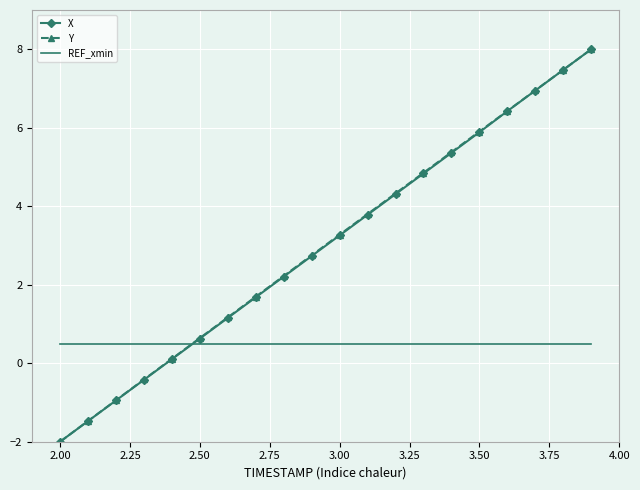

What is the minimum value shown in the chart?

-2.0